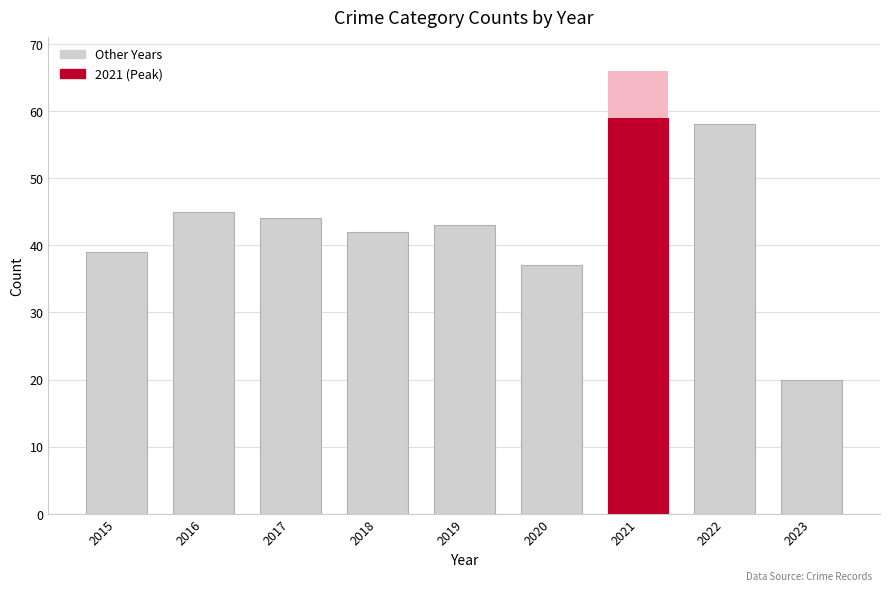

What is the smallest value displayed?

20